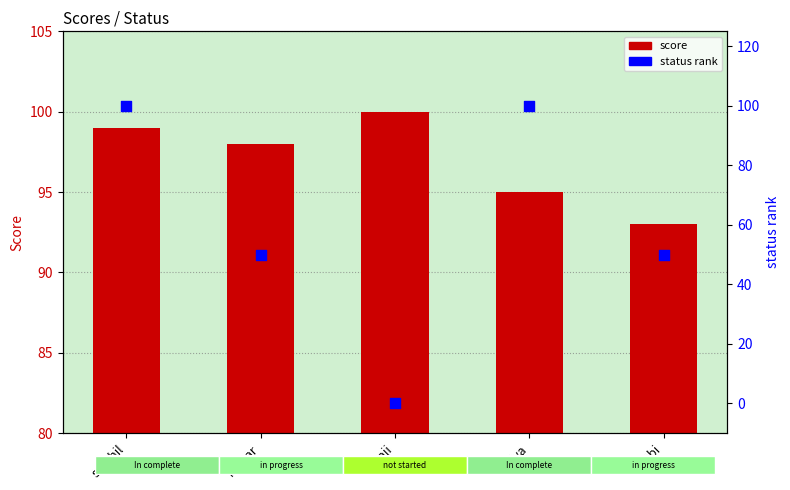

Which series has the largest total across all categories?

score